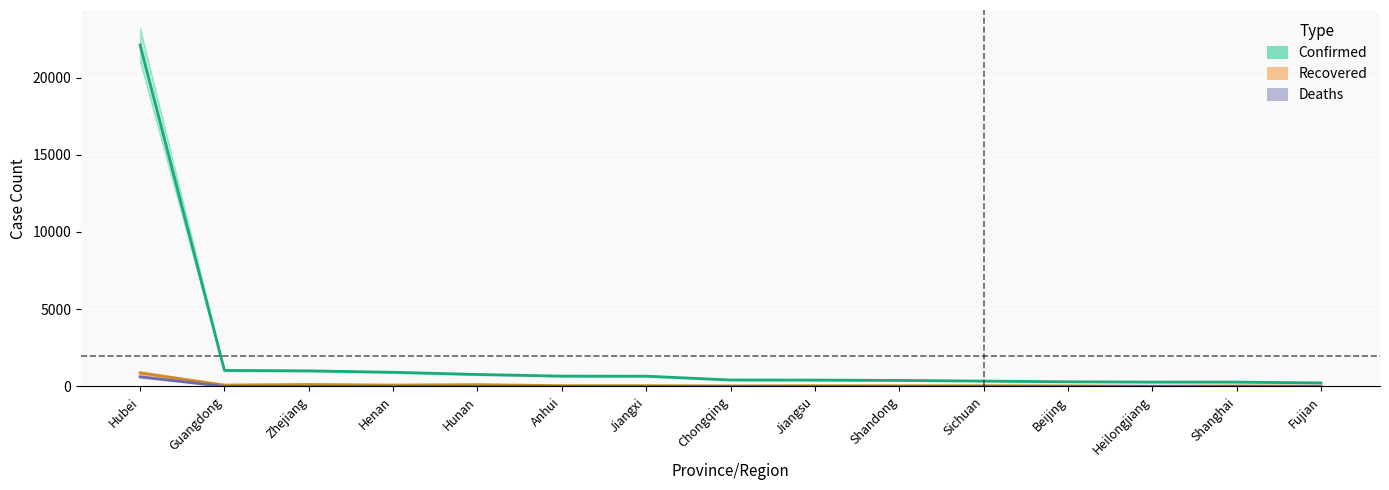

Is it true that Deaths equals 0 at Sichuan?

False